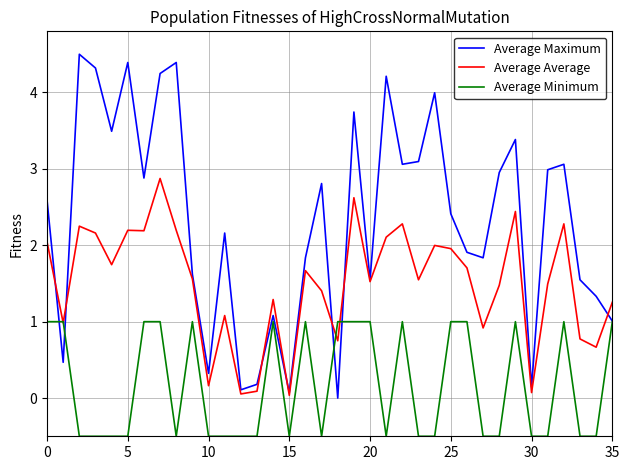

Which series has the largest total across all categories?

Average Maximum